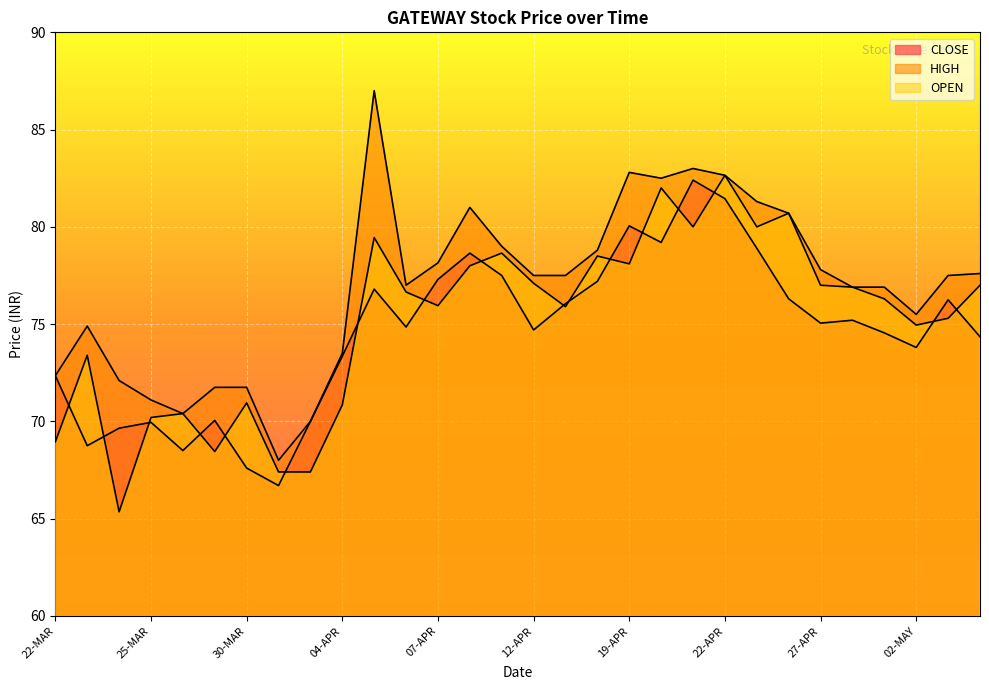

How many intersections are there between OPEN and CLOSE?

17